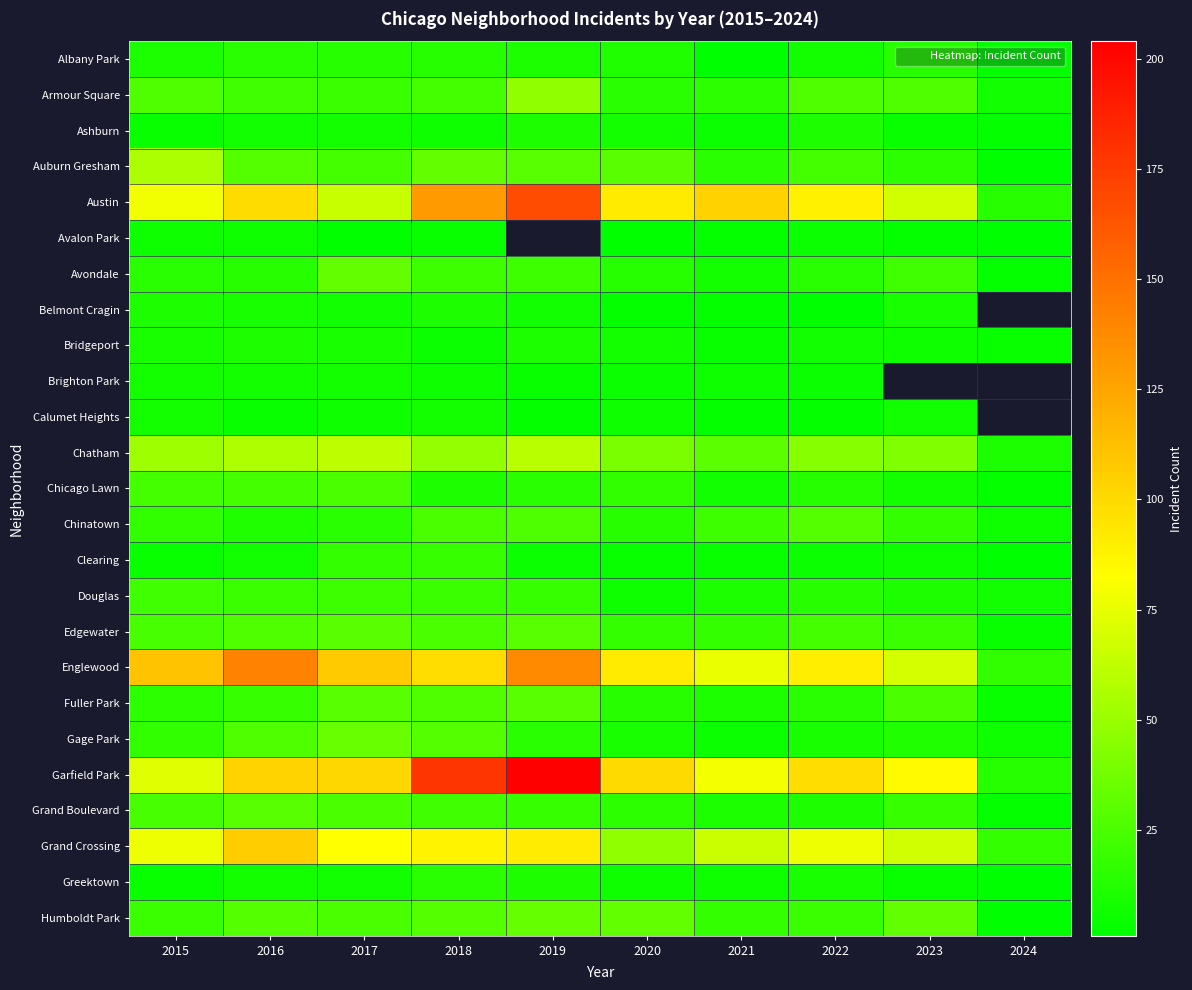

How many data points in Chinatown are less than 18?

5